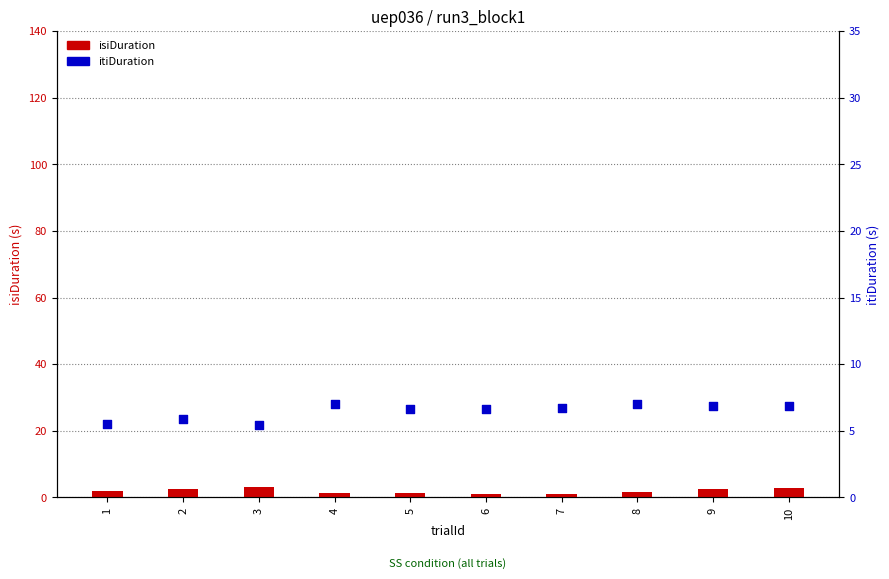

What is the total value across all series at 4?

8.5